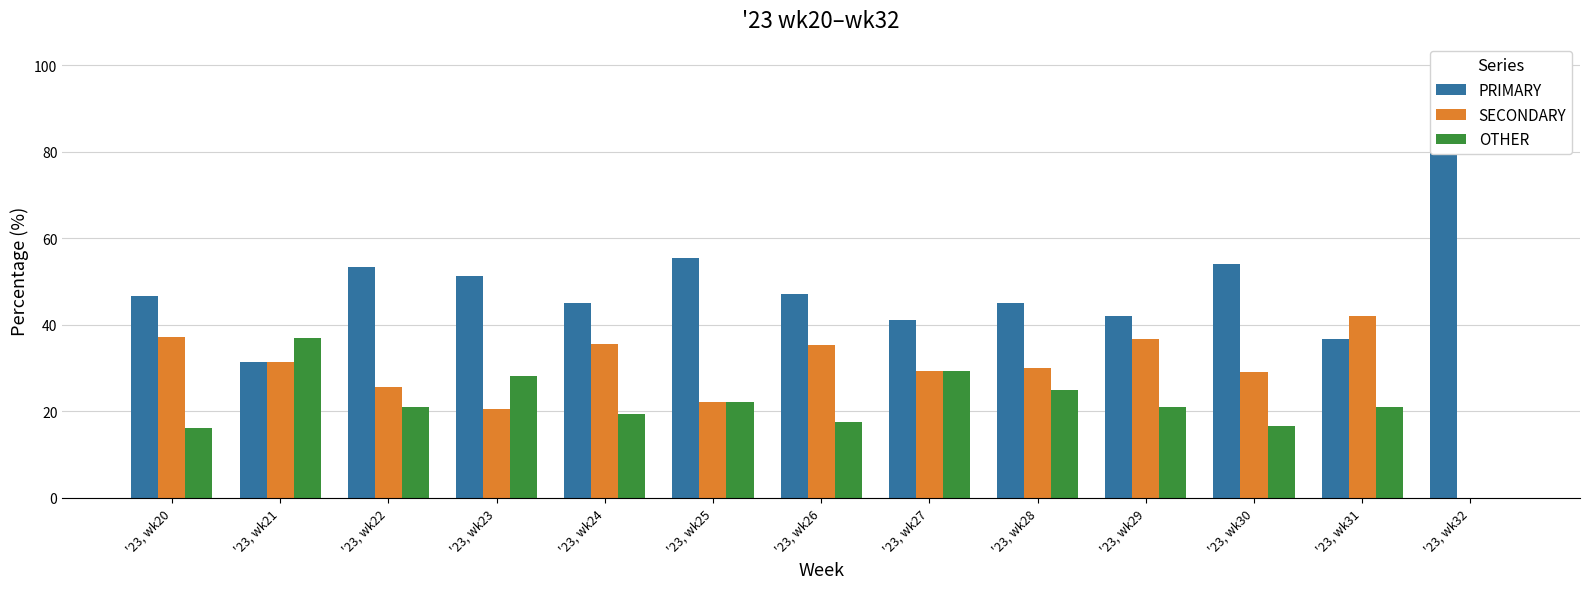

Are the bars grouped side by side (vs. stacked)?

Yes